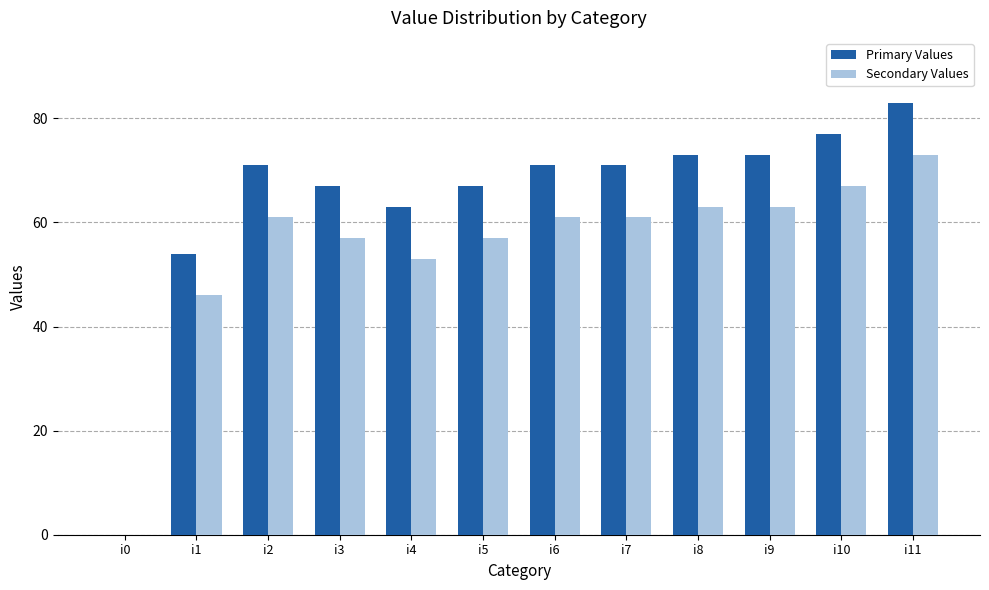

Reading left to right, what are all the values shown in this chart?

Primary Values: 0	54	71	67	63	67	71	71	73	73	77	83
Secondary Values: 0	46	61	57	53	57	61	61	63	63	67	73